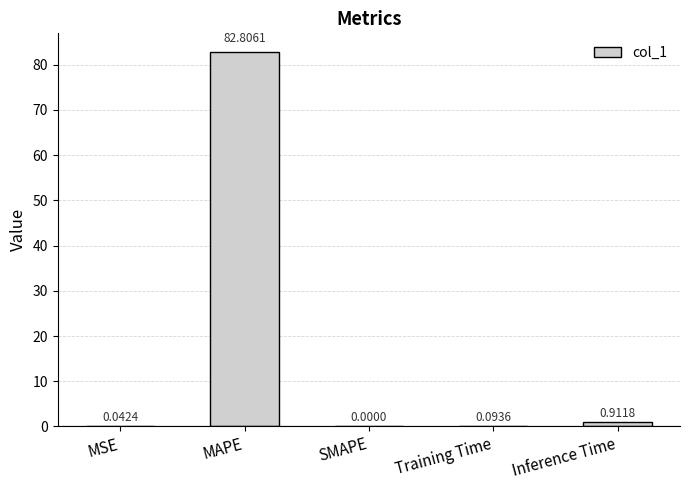

What is the change in value from MAPE to SMAPE?

-82.8